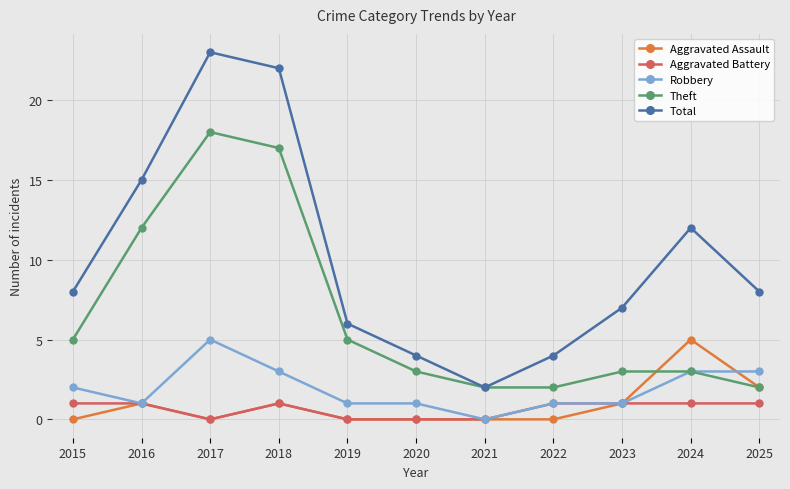

Where does the Theft series first go above 3?

2015